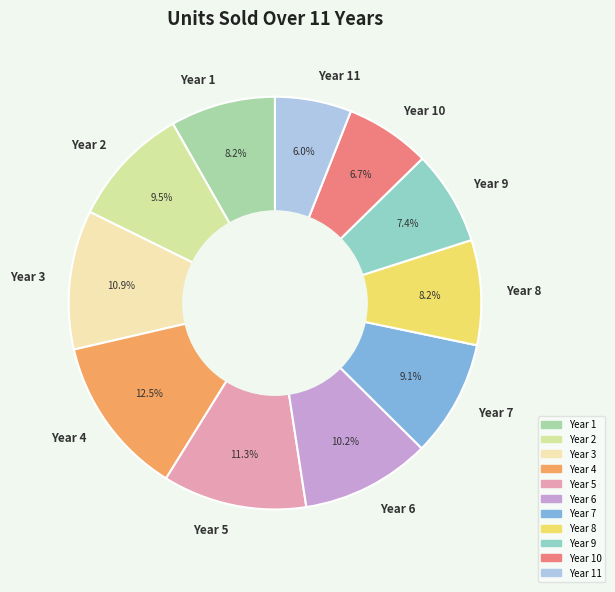

Which slice is the largest?

Year 4